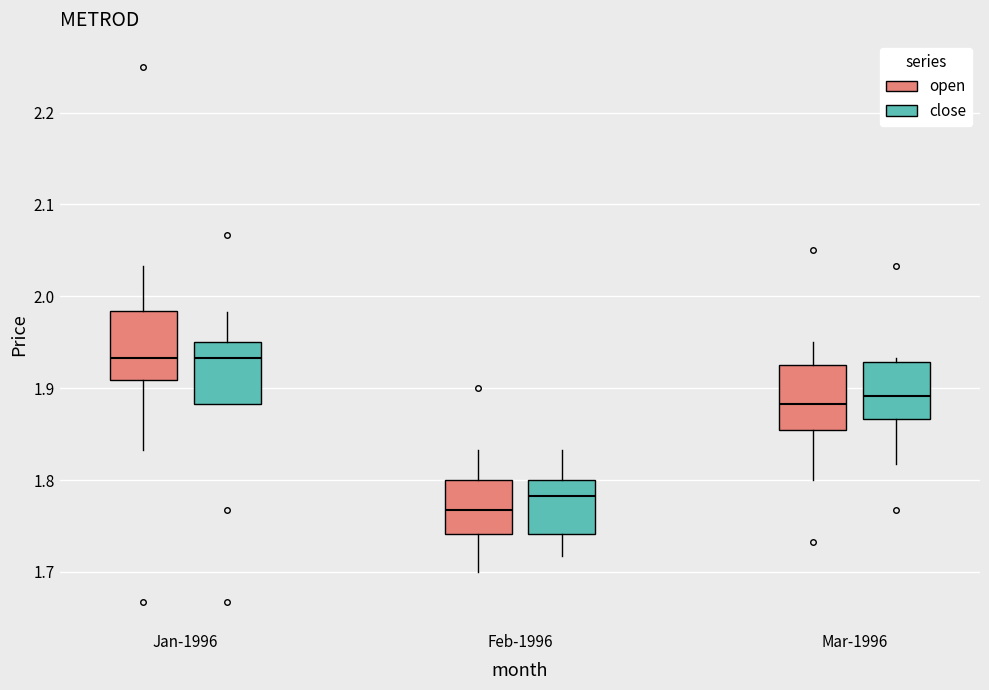

Reading left to right, read every box against the y-axis: the position of its median line, the range the box covers, and the ends of its whiskers. The values are not printed on the chart, so give them approximately, as read against the axis.

Jan-1996 (open): median 1.93, box 1.91 to 1.98, whiskers 1.83 to 2.03
Jan-1996 (close): median 1.93, box 1.88 to 1.95, whiskers 1.88 to 1.98
Feb-1996 (open): median 1.77, box 1.74 to 1.80, whiskers 1.70 to 1.83
Feb-1996 (close): median 1.78, box 1.74 to 1.80, whiskers 1.72 to 1.83
Mar-1996 (open): median 1.88, box 1.85 to 1.92, whiskers 1.80 to 1.95
Mar-1996 (close): median 1.89, box 1.87 to 1.93, whiskers 1.82 to 1.93 (just above the box's upper edge)